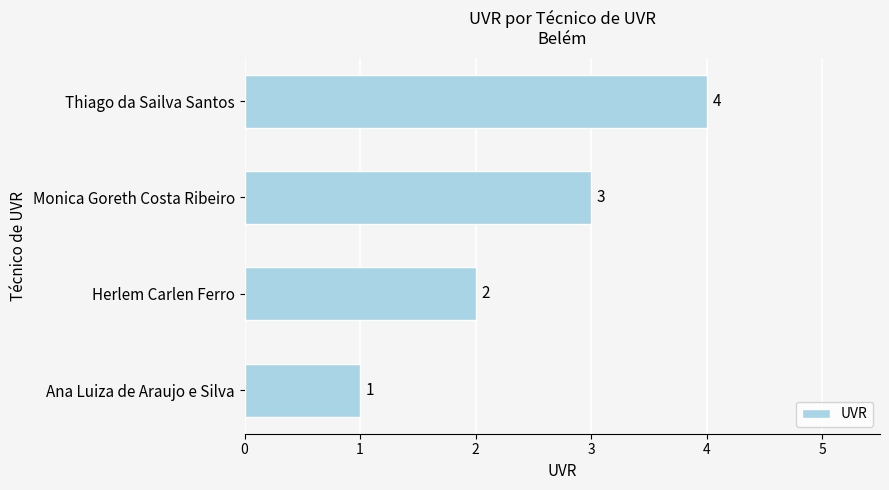

How many categories are shown in the chart?

4